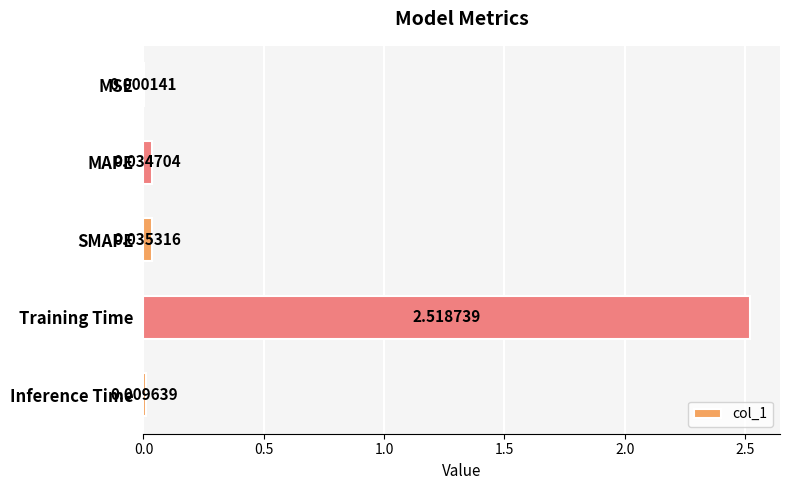

Where is the data nearest to the value 1?

SMAPE